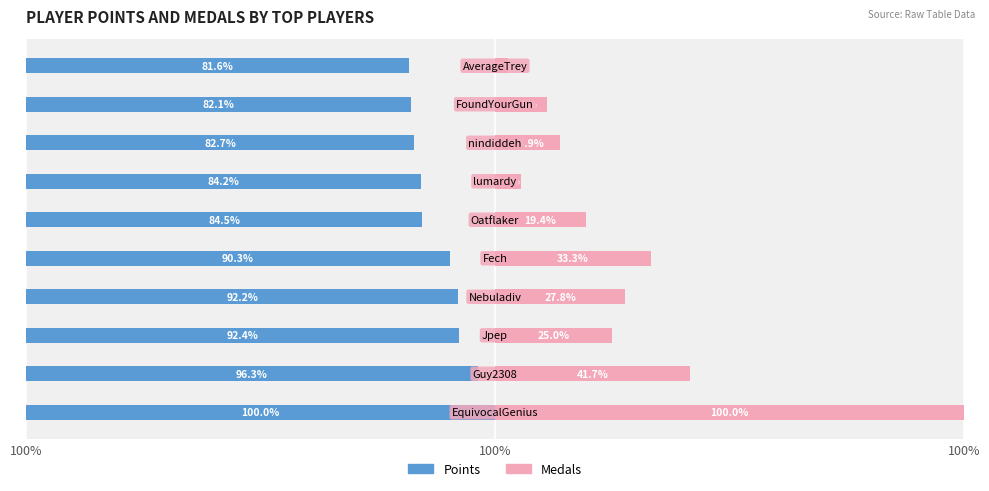

What is the sum of all Points values?

886.3